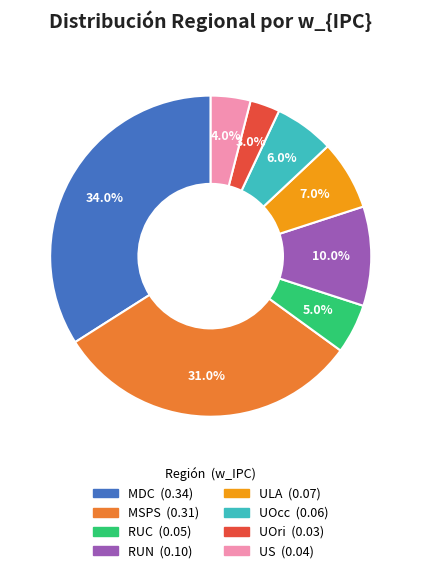

True or false: UOcc accounts for 15% of the total.

False